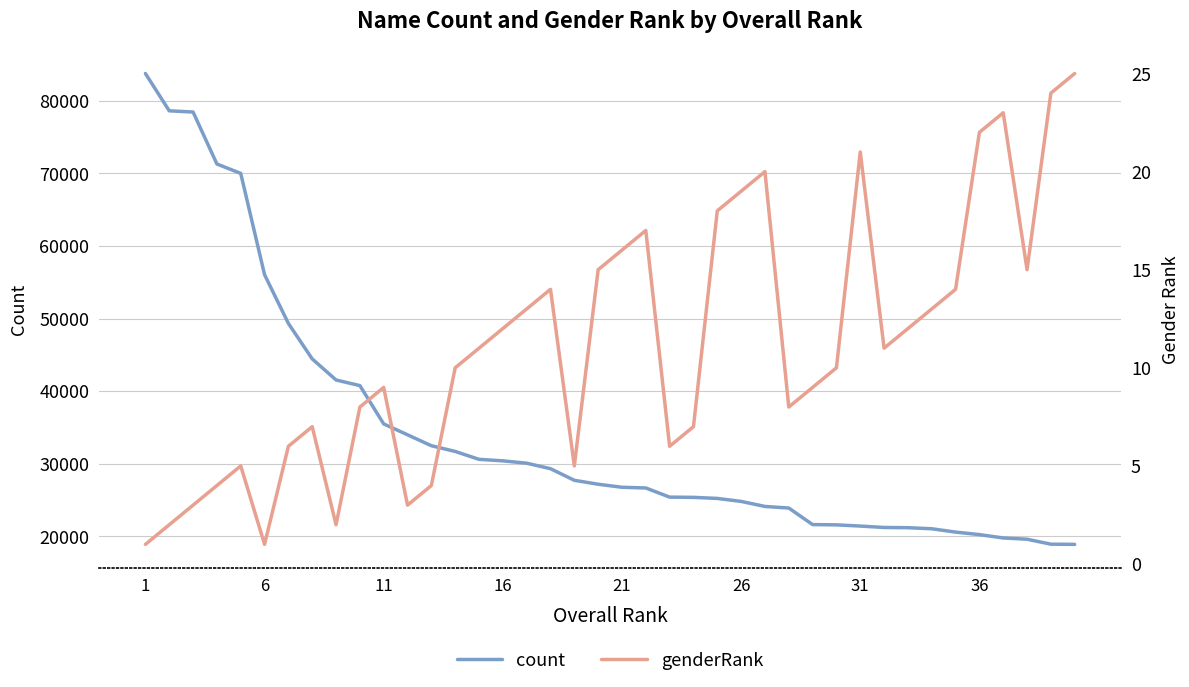

What is the minimum value for count?

18896